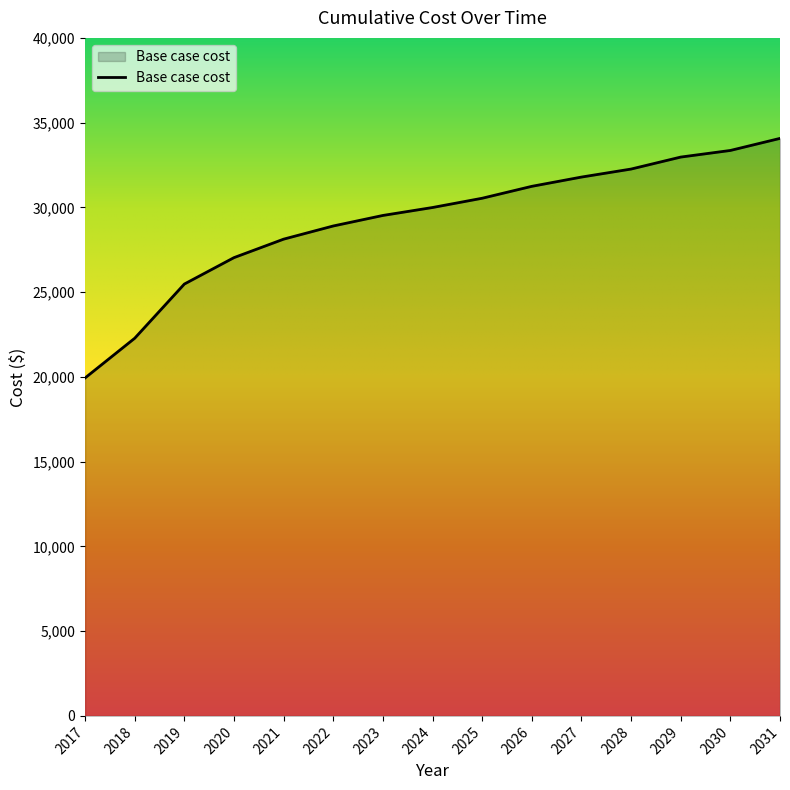

What is the change in value from 2030 to 2031?

+711.6